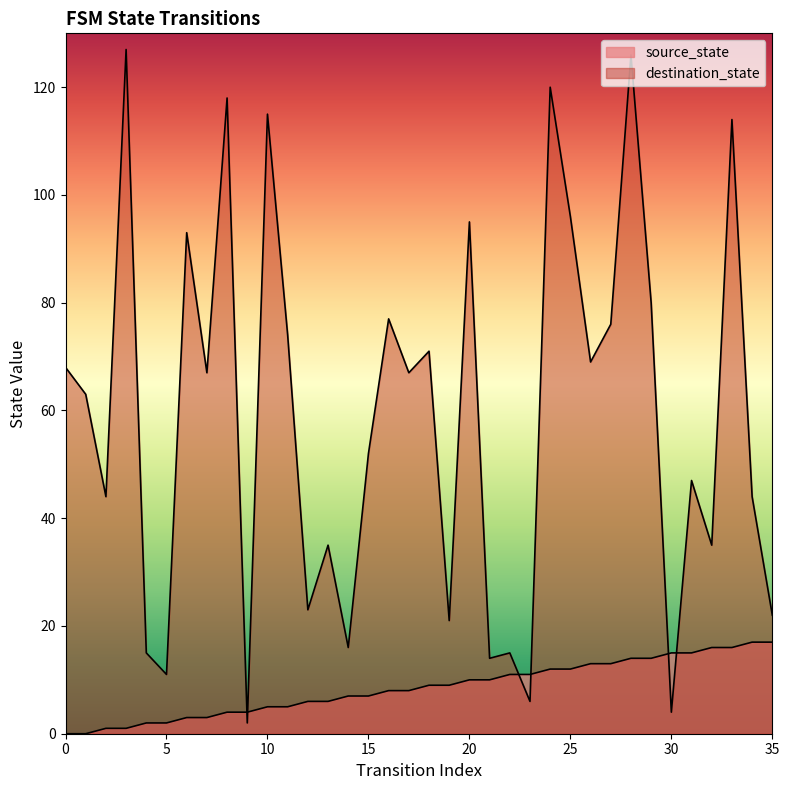

At 16, list the series in order from smallest to largest.

source_state, destination_state